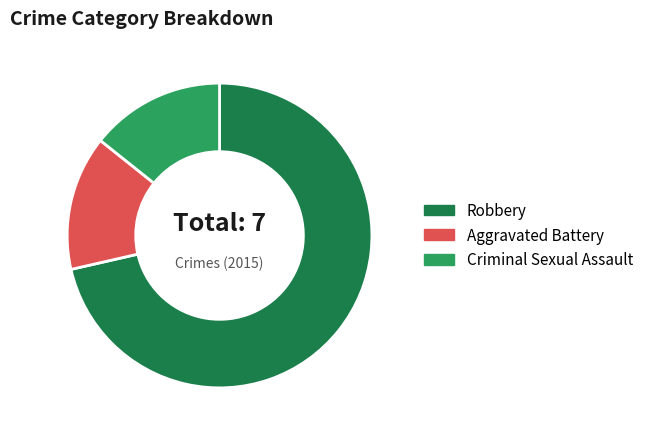

How many segments does this pie chart have?

3